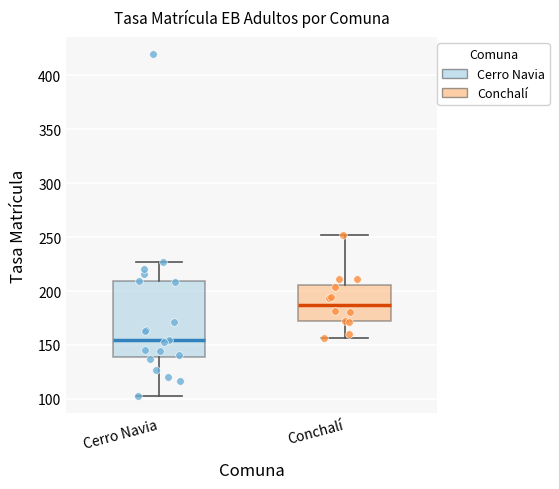

Where does the lower whisker of the box for Conchalí end on the y-axis? The values are not printed on the chart, so give them approximately, as read against the axis.

155